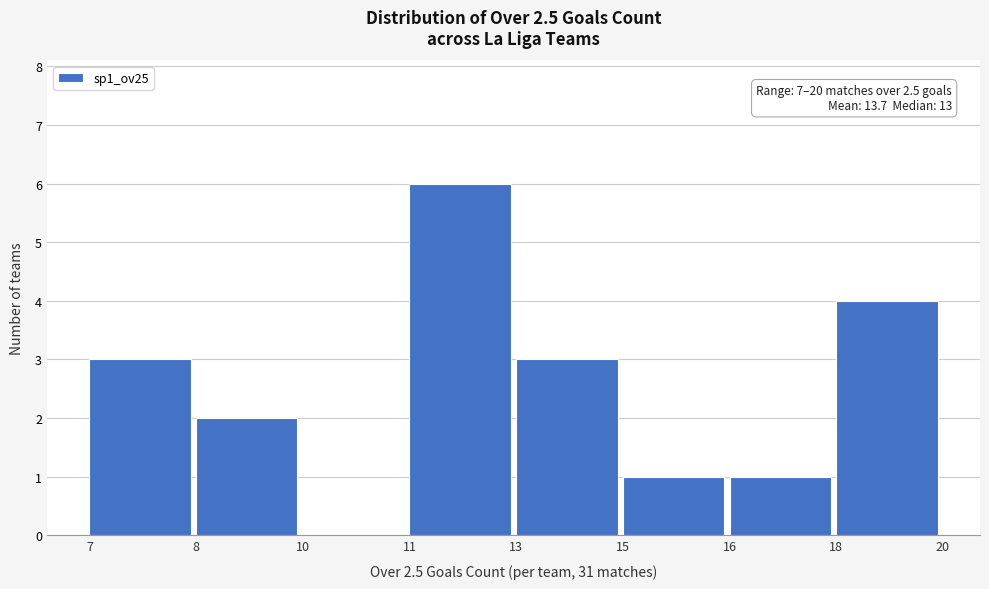

Reading right to left, extract all data points from this chart.

18=4	16=1	15=1	13=3	11=6	10=0	8=2	7=3